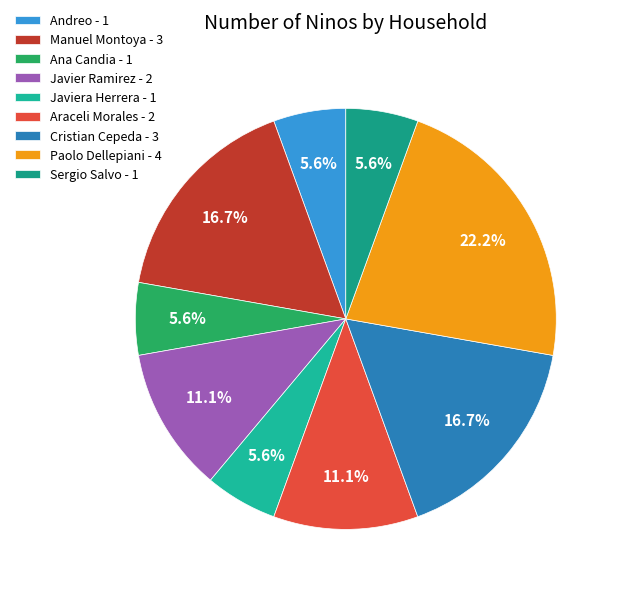

How many segments does this pie chart have?

9